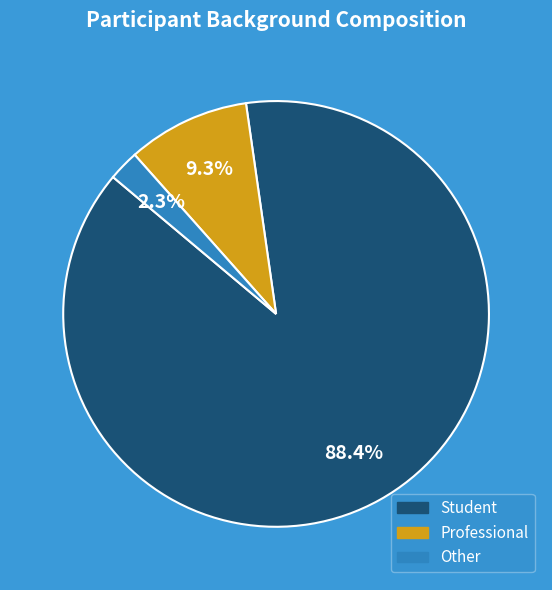

What percentage is the Other slice, to the nearest percent?

2%